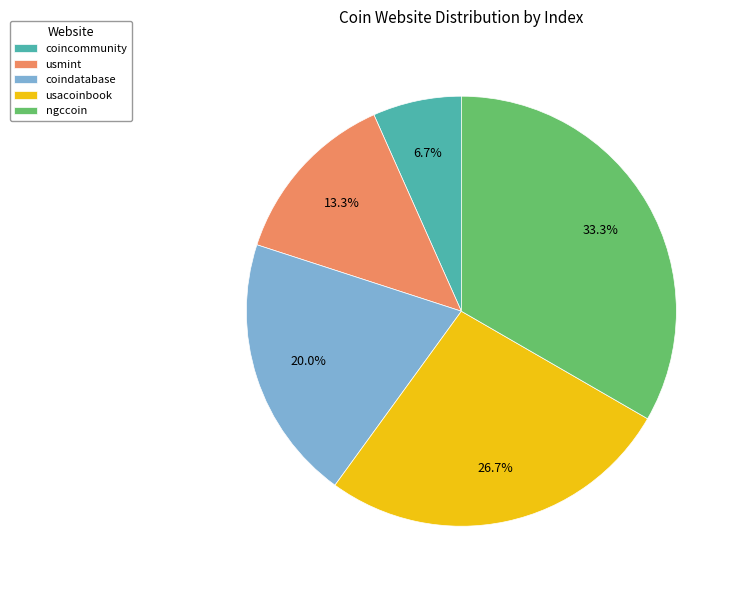

Count the number of slices in the pie.

5